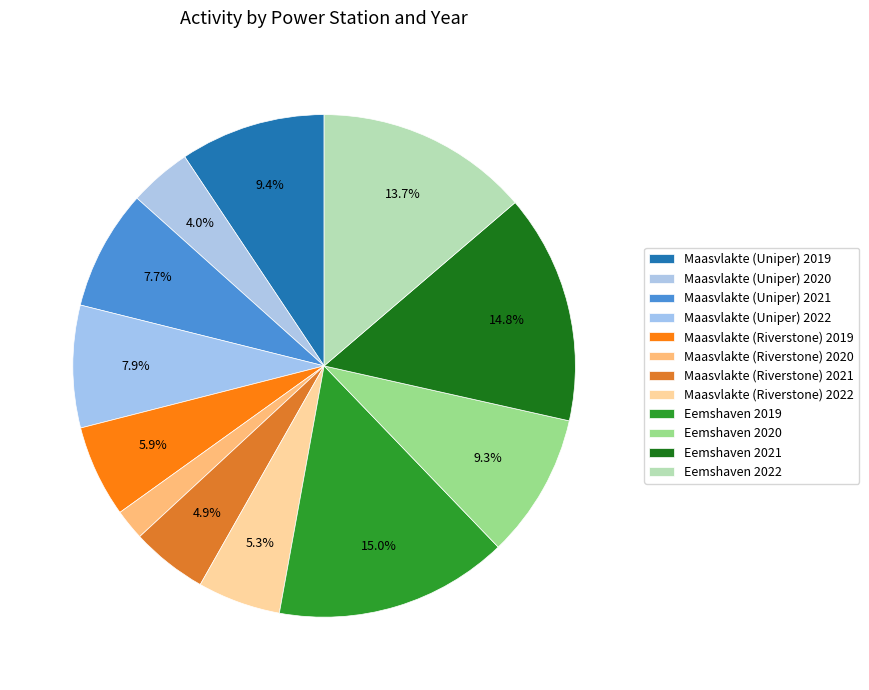

How many slices are in this pie chart?

12